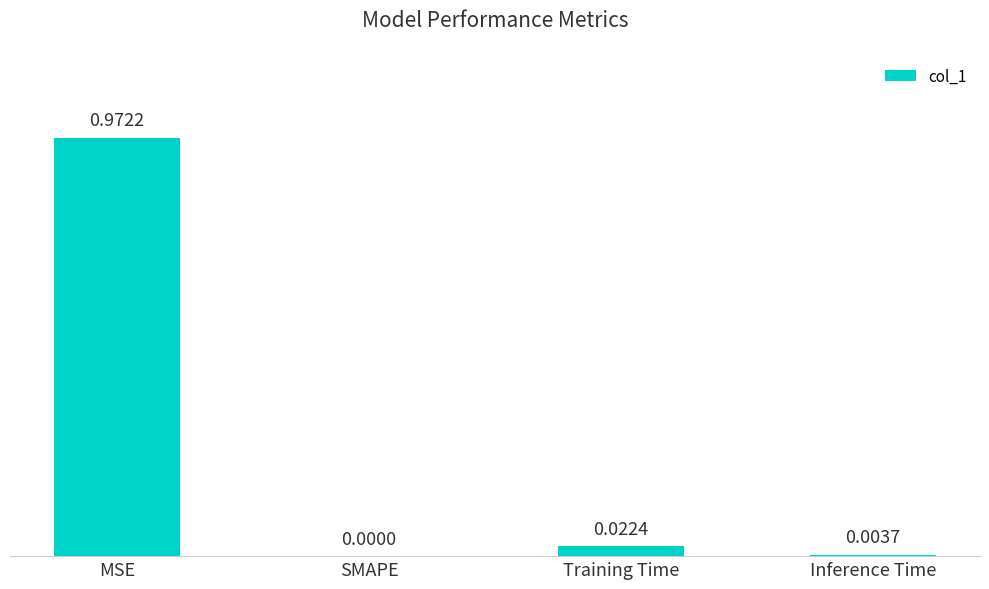

At which label is the value closest to 0?

SMAPE